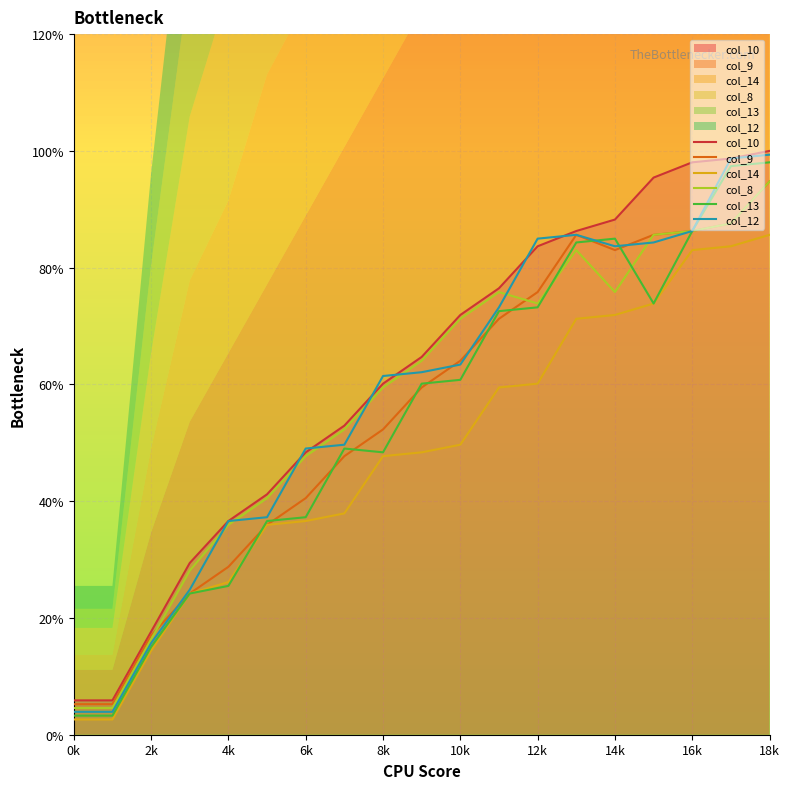

How many values in the col_9 series exceed 59?

10